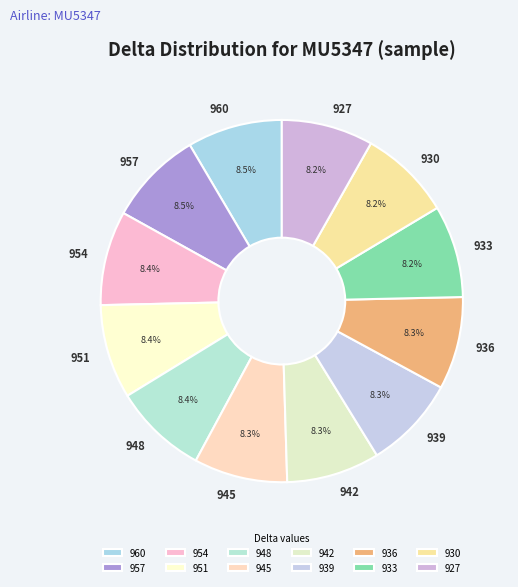

To the nearest percent, what percentage of the pie is 927?

8%